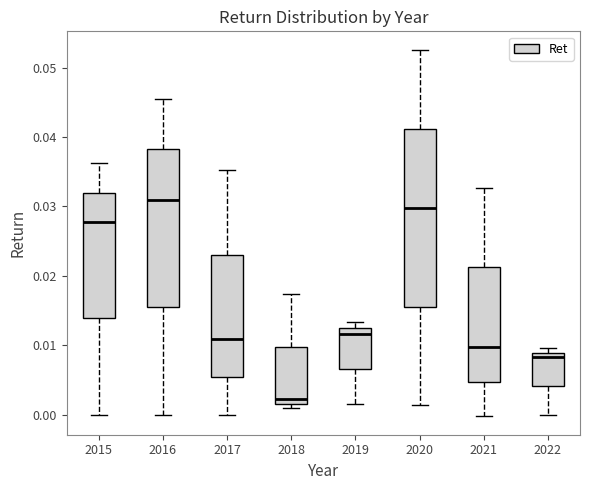

Where is the lower edge of the box at x = 2019 on the y-axis? The values are not printed on the chart, so give them approximately, as read against the axis.

0.007